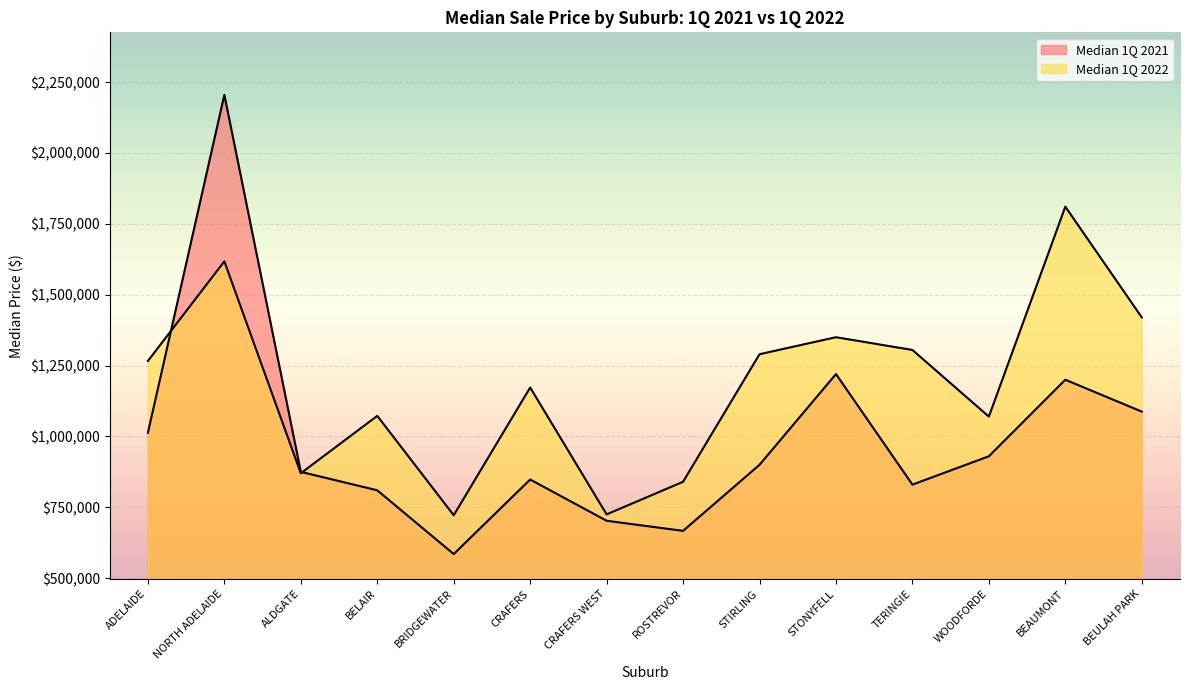

Where does the Median 1Q 2021 series first go above 900000?

ADELAIDE